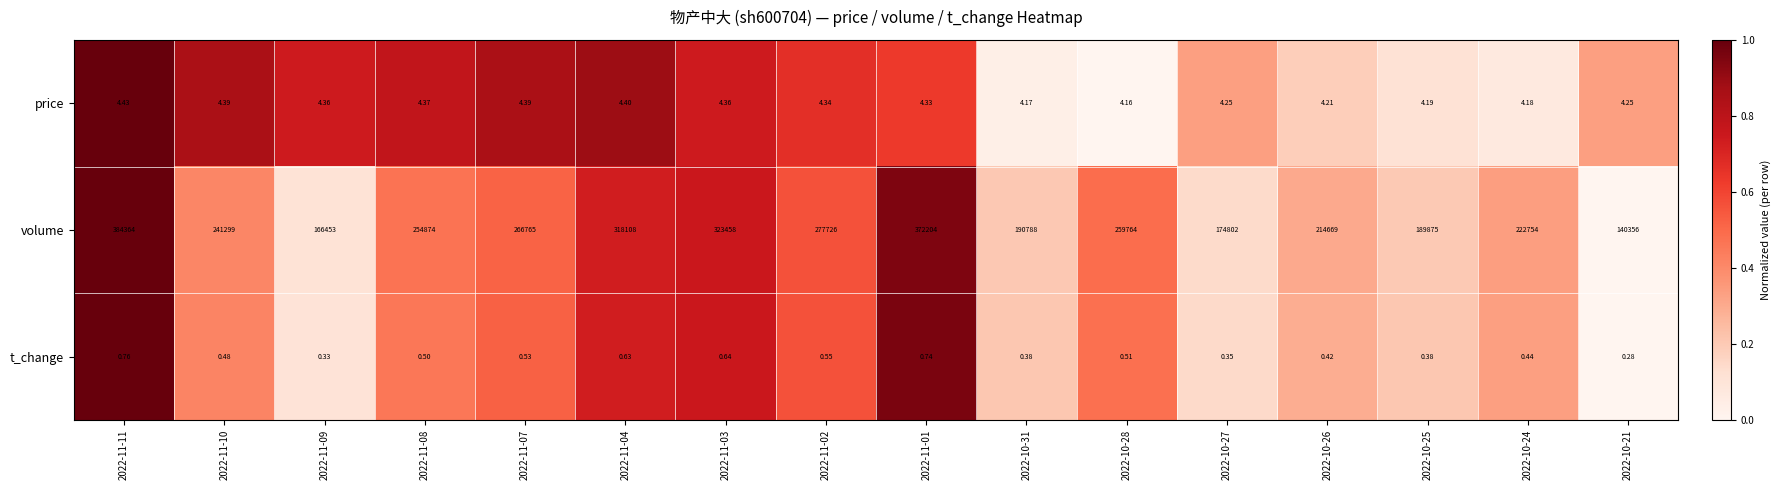

Which series has the widest spread of values?

volume